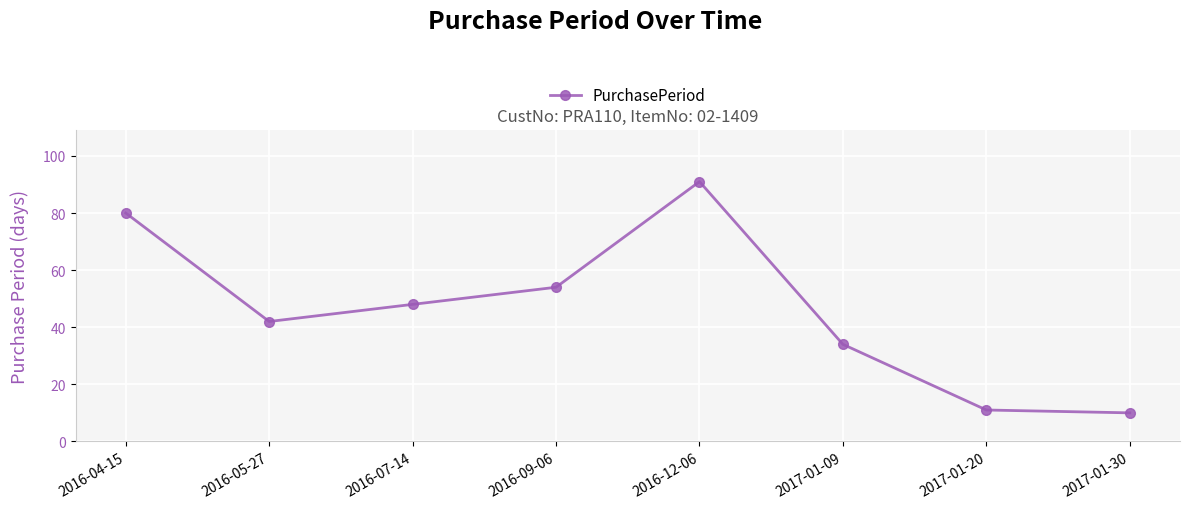

Does the chart have visible grid lines?

Yes